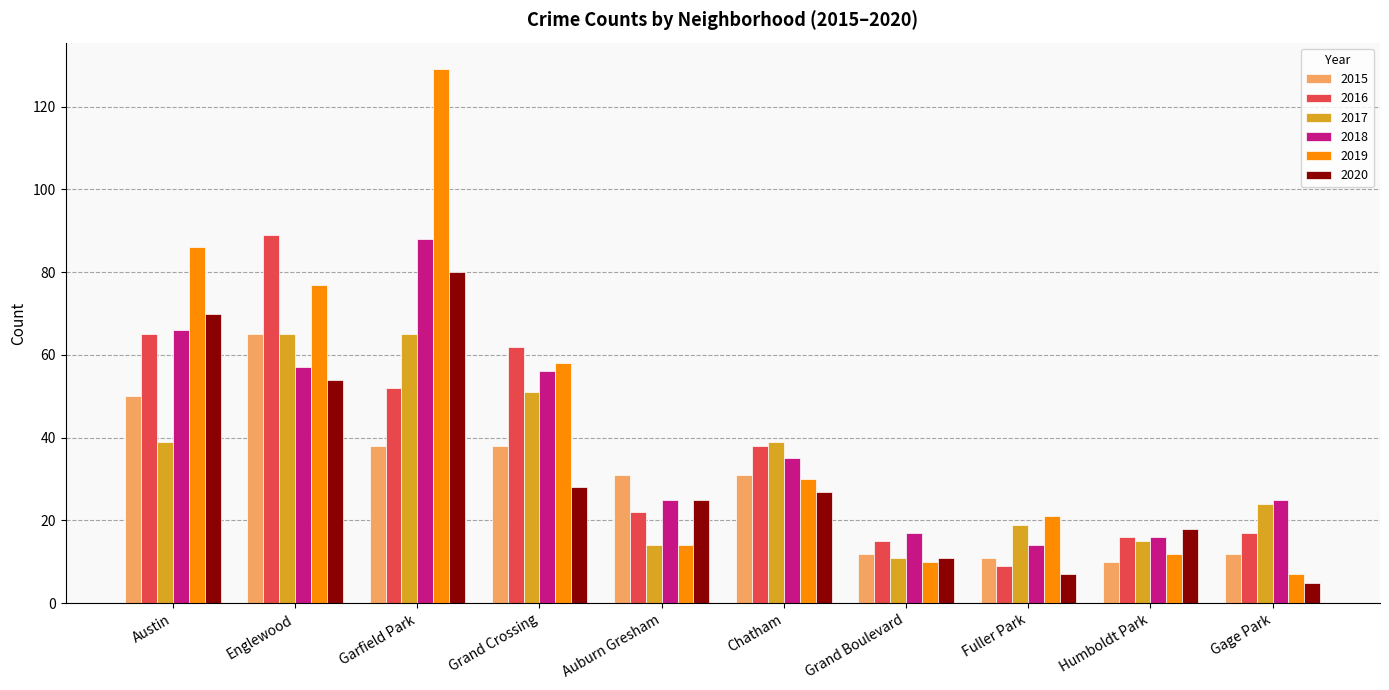

At how many categories does at least one series exceed 64?

3